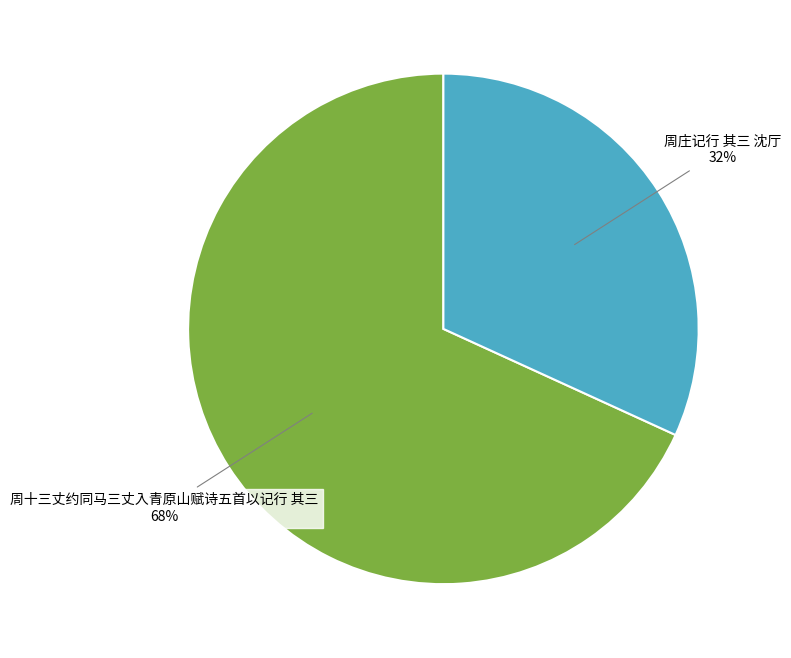

Do 周十三丈约同马三丈入青原山赋诗五首以记行 其三 and 周庄记行 其三 沈厅 together represent more than half of the pie?

Yes